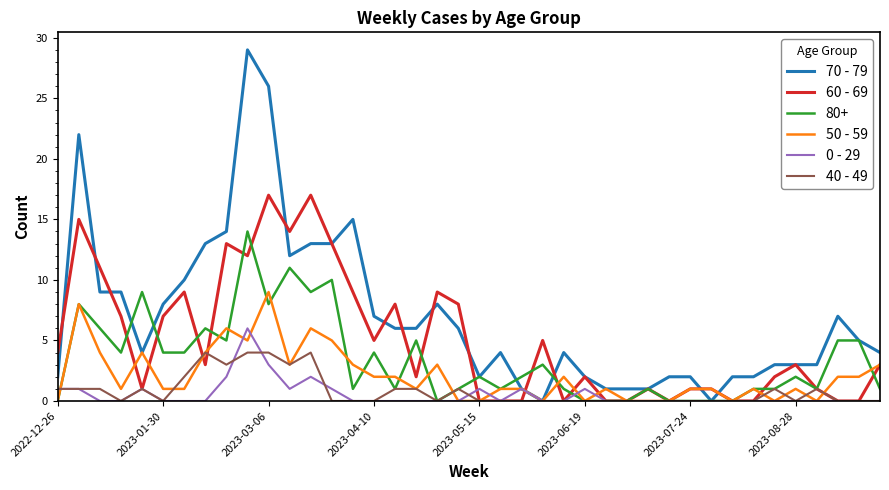

Rank the series by their maximum value, from lowest to highest.

40 - 49, 0 - 29, 50 - 59, 80+, 60 - 69, 70 - 79